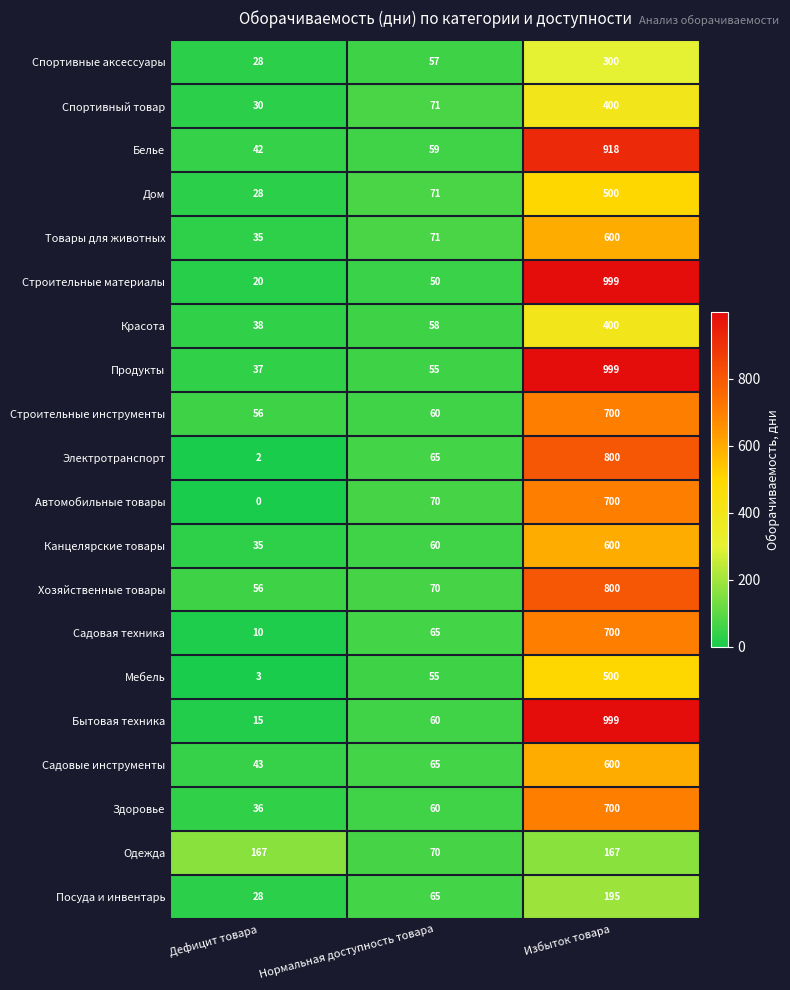

Which series has the largest total across all categories?

Продукты